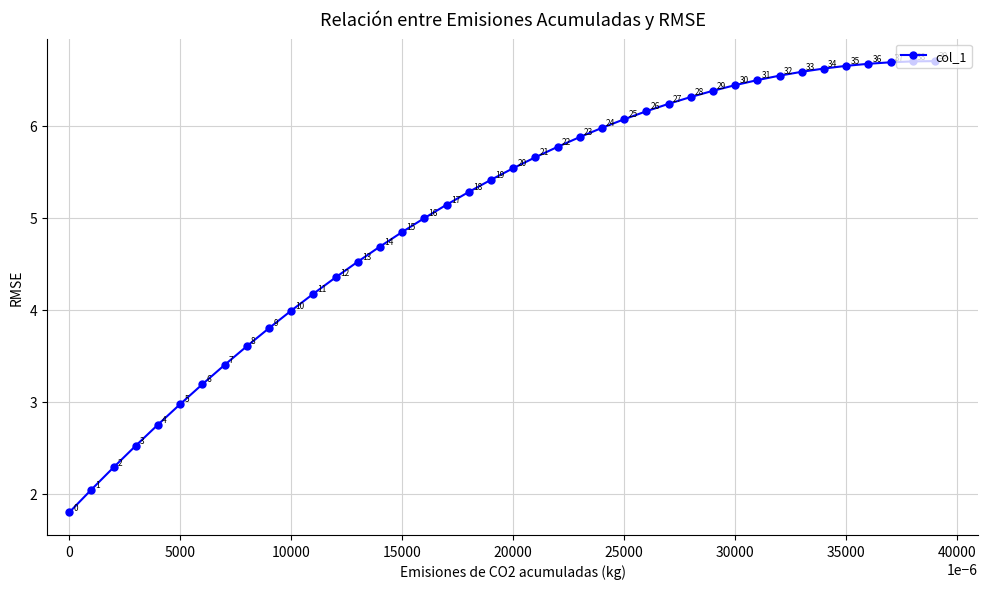

What is the greatest value displayed?

6.7